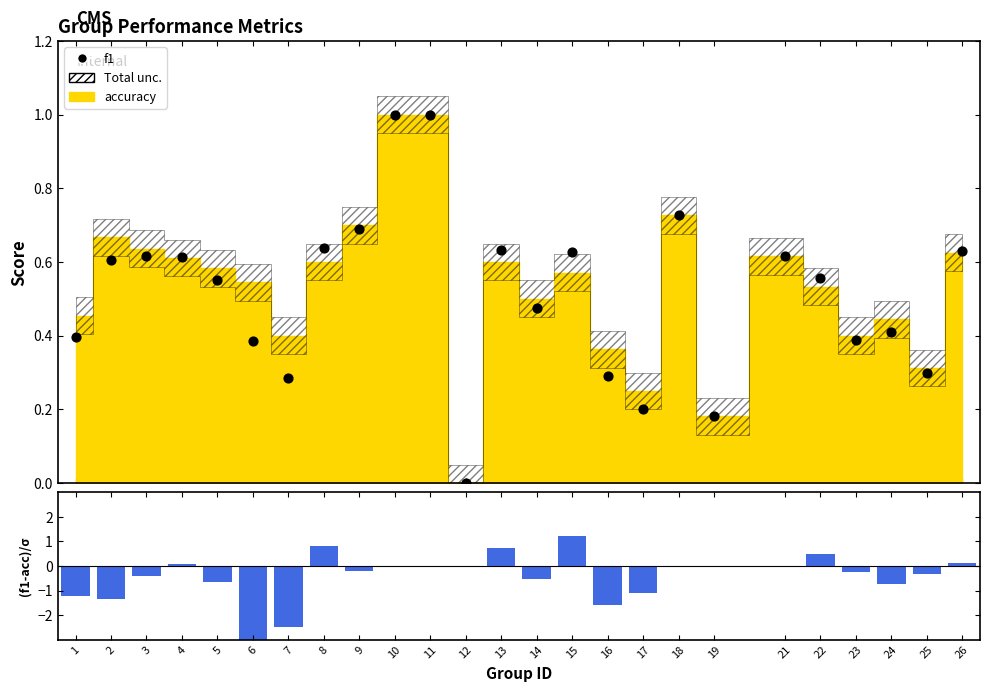

Which series contains the lowest Y value?

(f1-acc)/σ